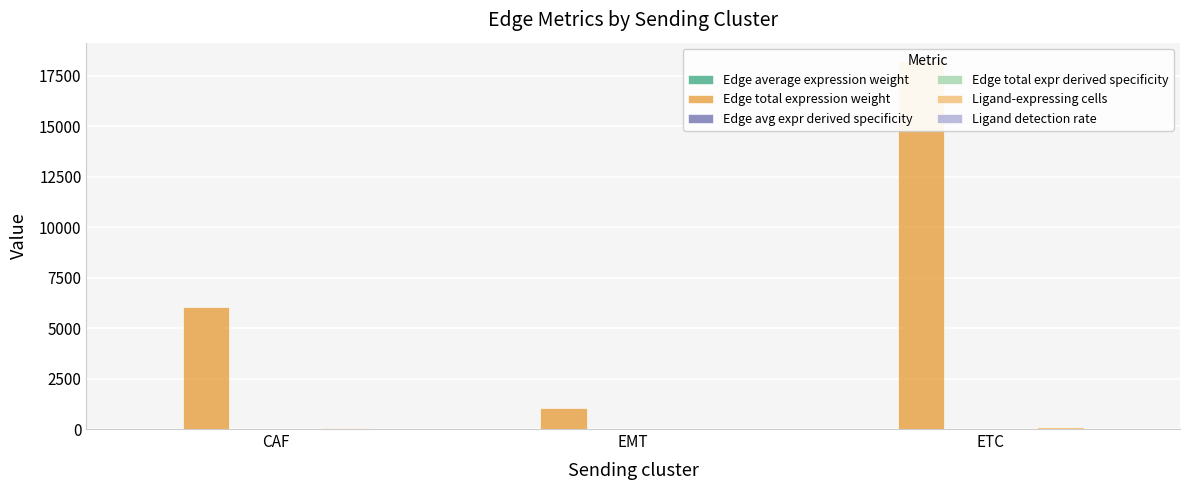

Reading right to left, transcribe all the data shown in this chart.

Edge average expression weight: 1.2	1.9	1.2
Edge total expression weight: 18235.6	1060.8	6024.9
Edge avg expr derived specificity: 0.2	0.4	0.2
Edge total expr derived specificity: 0.5	0.0	0.2
Ligand-expressing cells: 110.0	6.0	36.0
Ligand detection rate: 0.5	0.8	0.5